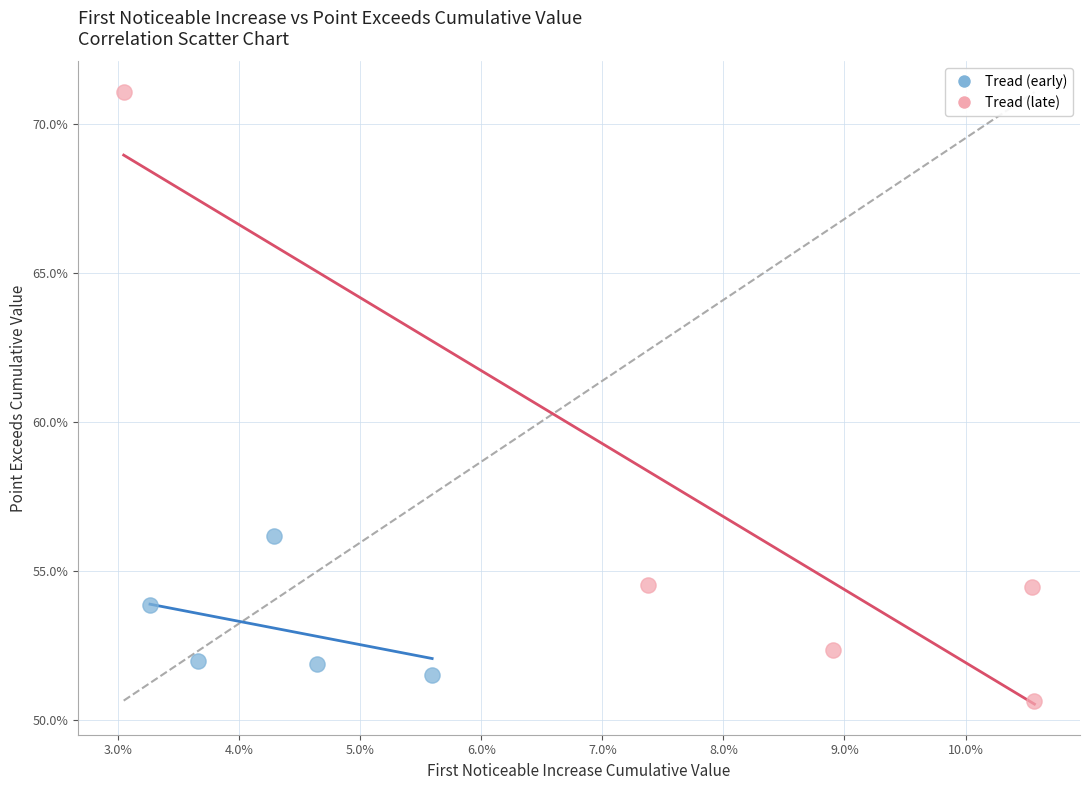

Which series reaches the maximum Y coordinate?

Tread (late)